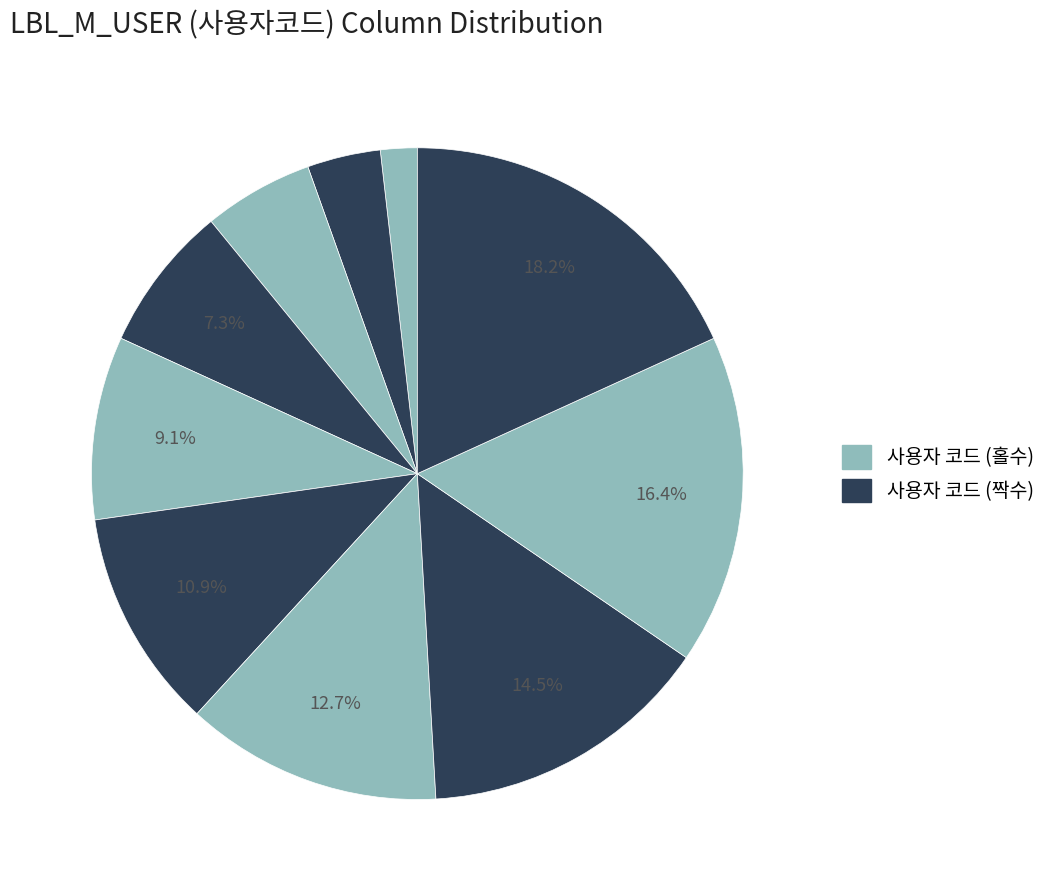

Count the number of slices in the pie.

10